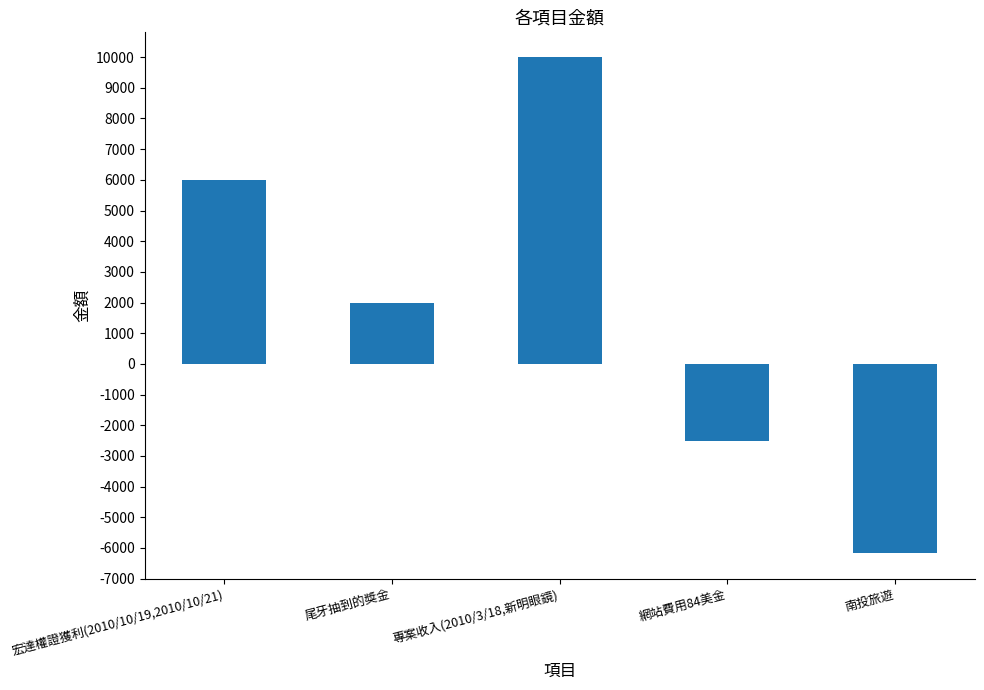

What position from the left is 南投旅遊?

5